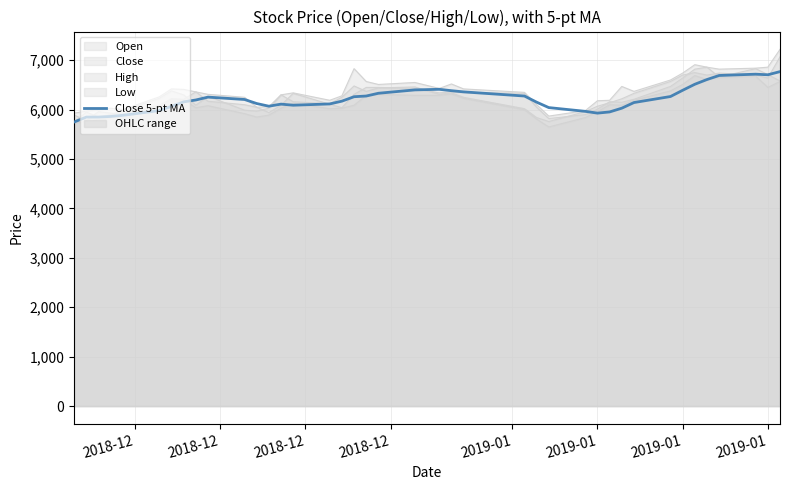

What is the value of the 1st point from the left?

5750.0